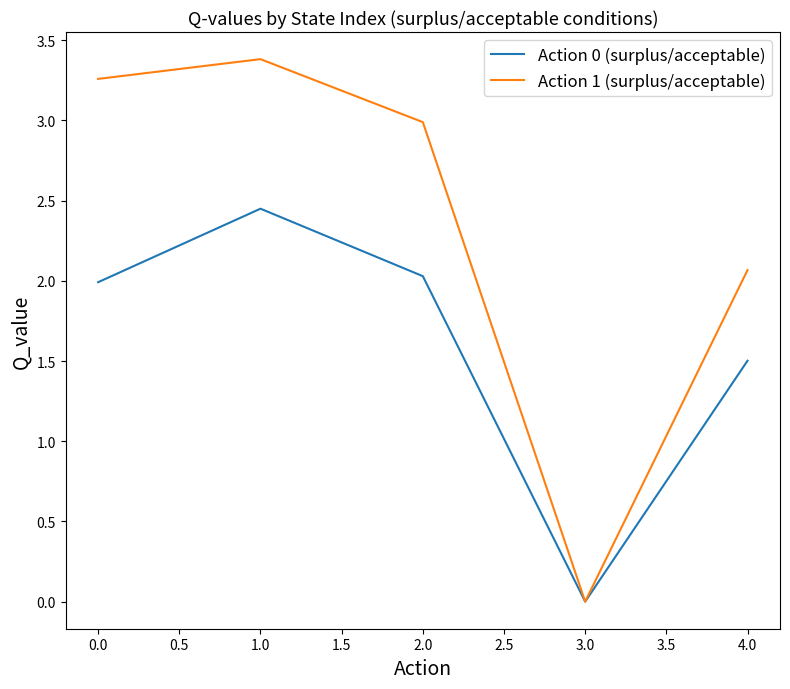

The Action 1 (surplus/acceptable) series shows 0.0 at 3.0. True or false?

True